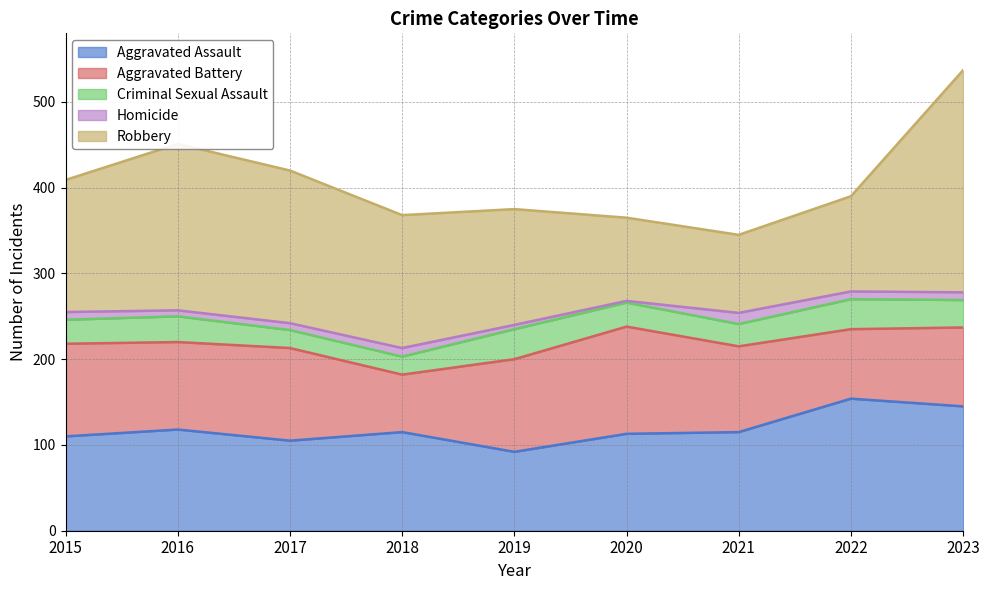

True or false: Homicide has a value of 2 at 2016.

False